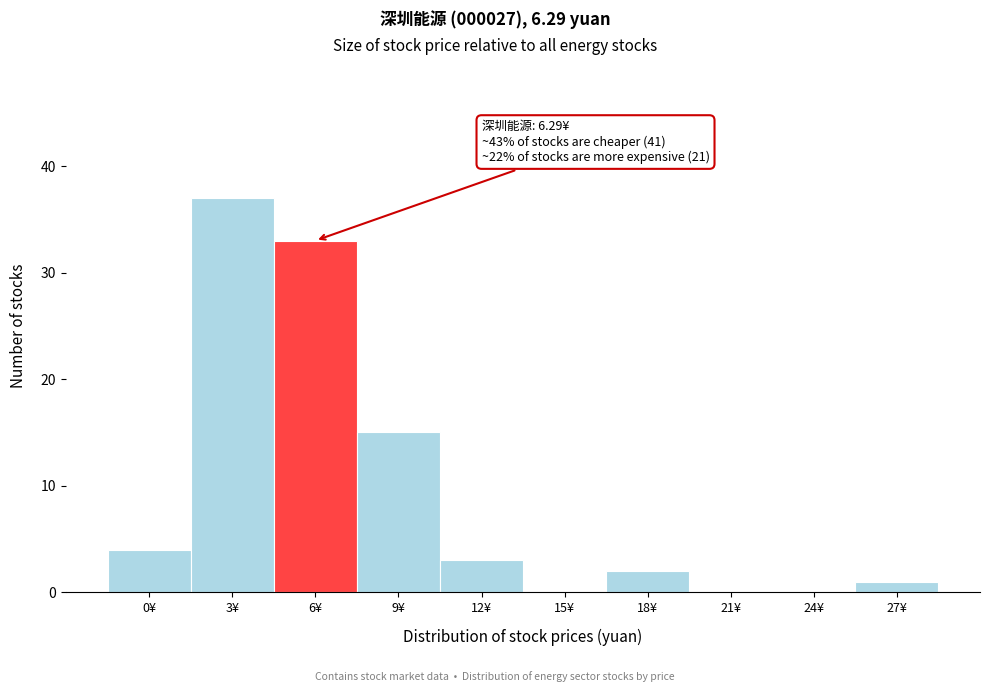

Reading right to left, extract all data points from this chart.

27¥=1	24¥=0	21¥=0	18¥=2	15¥=0	12¥=3	9¥=15	6¥=33	3¥=37	0¥=4